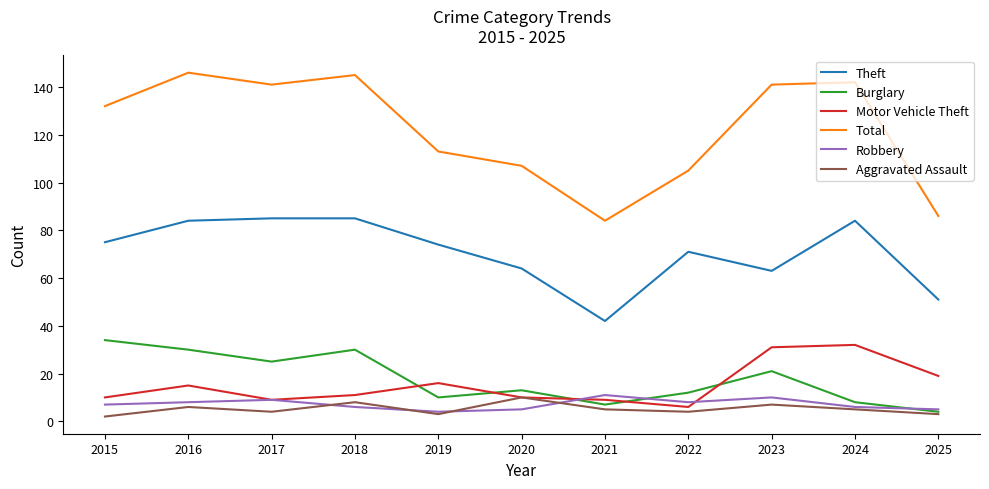

True or false: Motor Vehicle Theft and Robbery intersect in this chart.

True